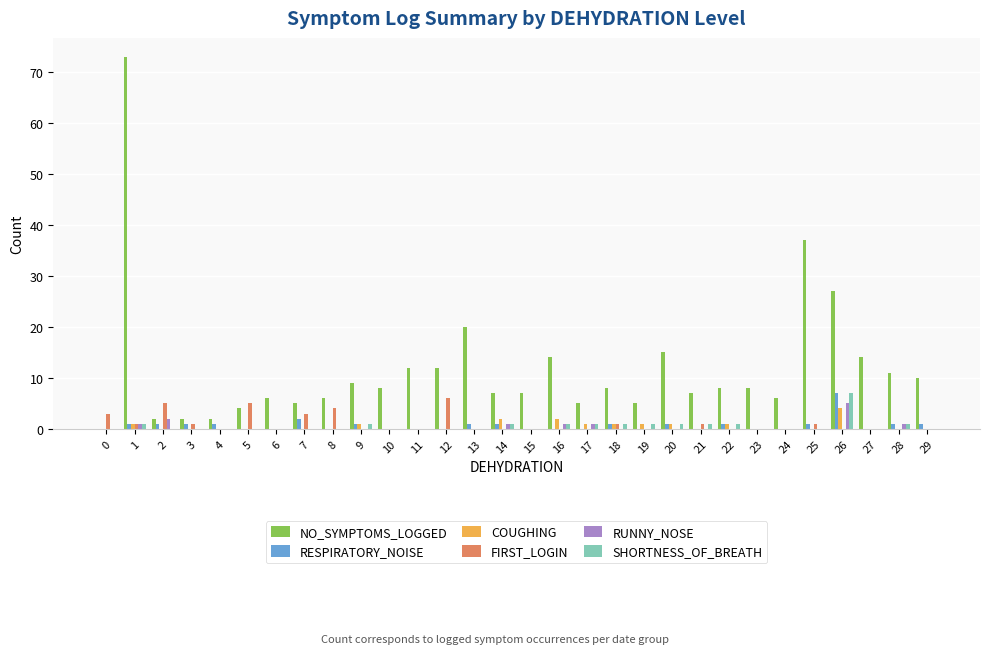

Which series has the largest total across all categories?

NO_SYMPTOMS_LOGGED